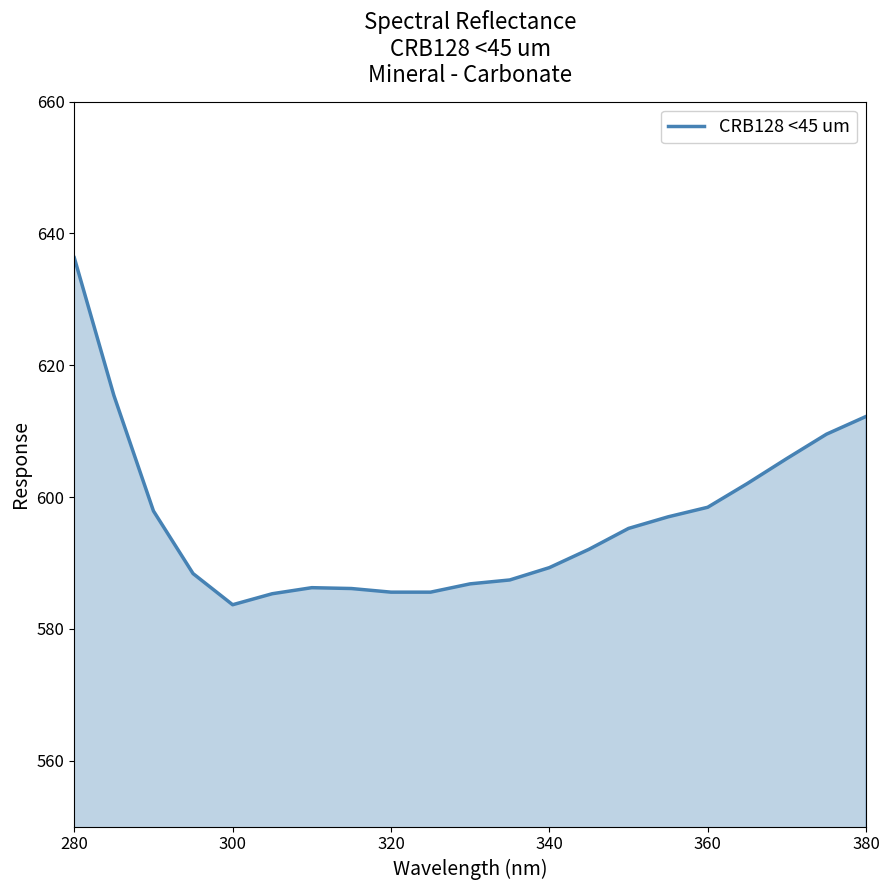

What is the maximum value shown in the chart?

636.3